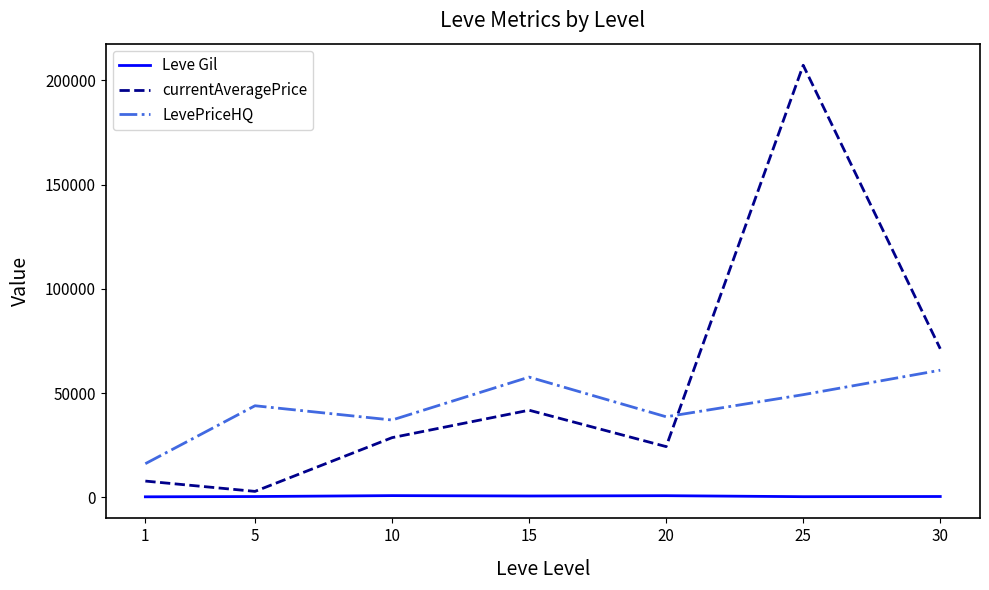

At which label does LevePriceHQ reach its peak?

30